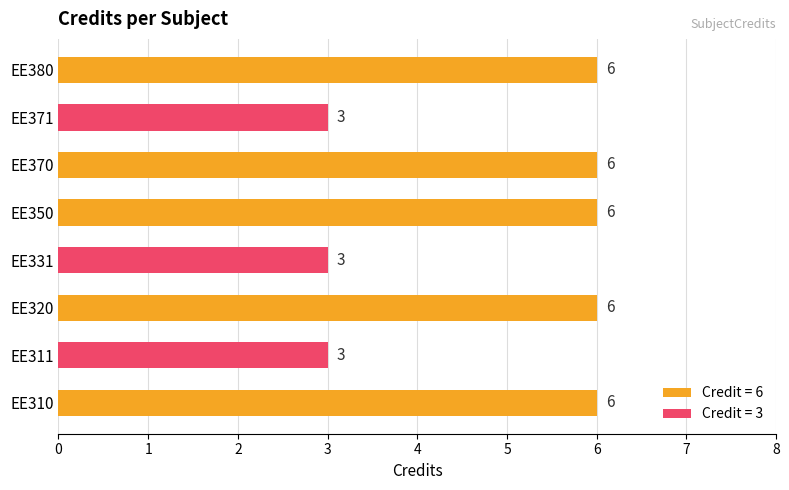

What is the approximate value at EE320?

6